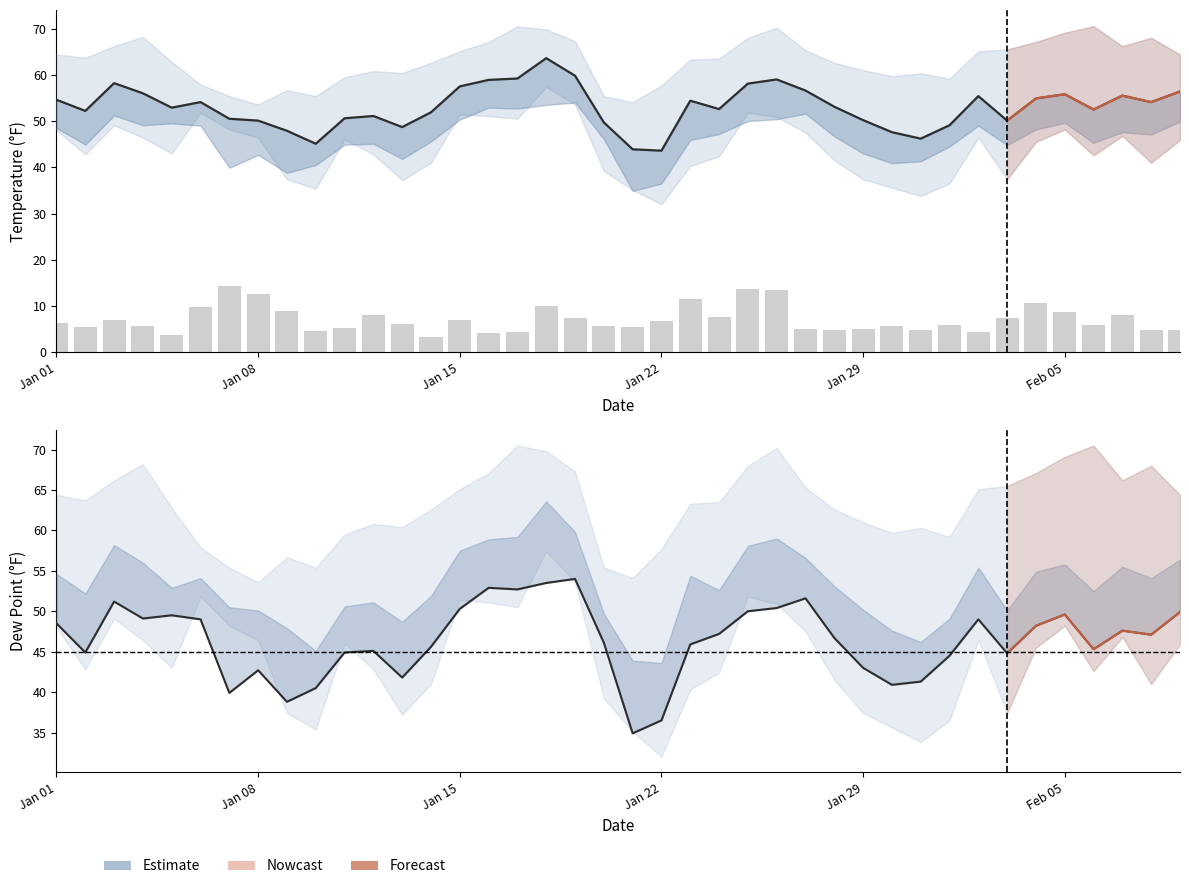

The value of TEMP (Estimate) at 30 is 27.1. True or false?

False